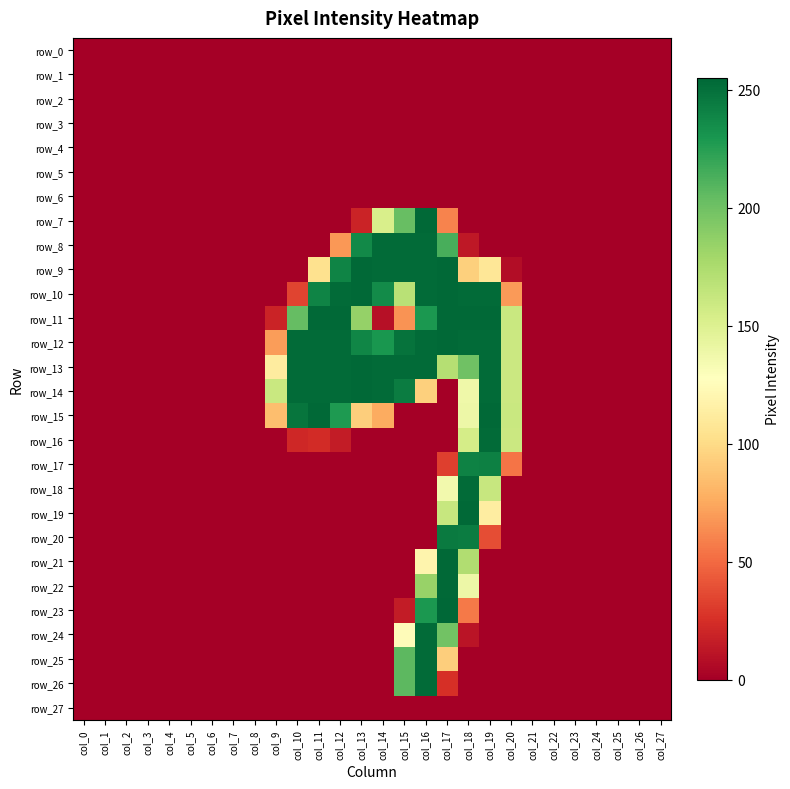

What is the sum of all row_15 values?

1538